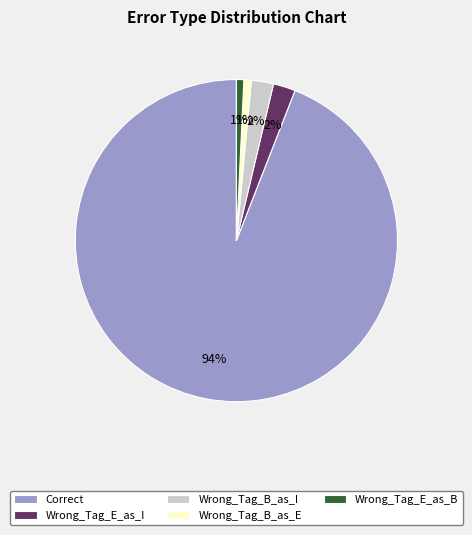

To the nearest percent, what portion does Wrong_Tag_E_as_I represent?

2%